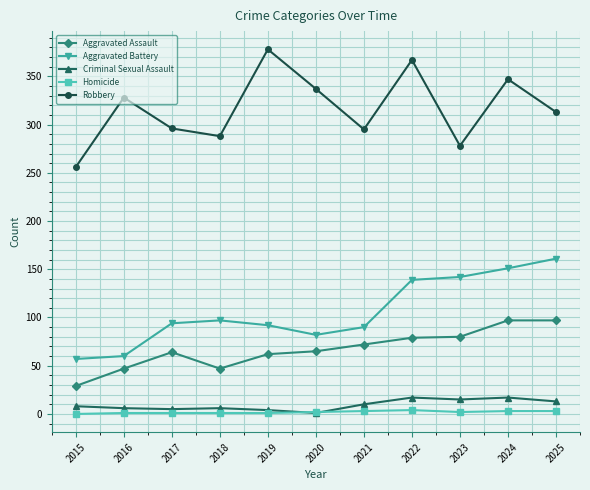

True or false: Aggravated Battery and Homicide intersect in this chart.

False